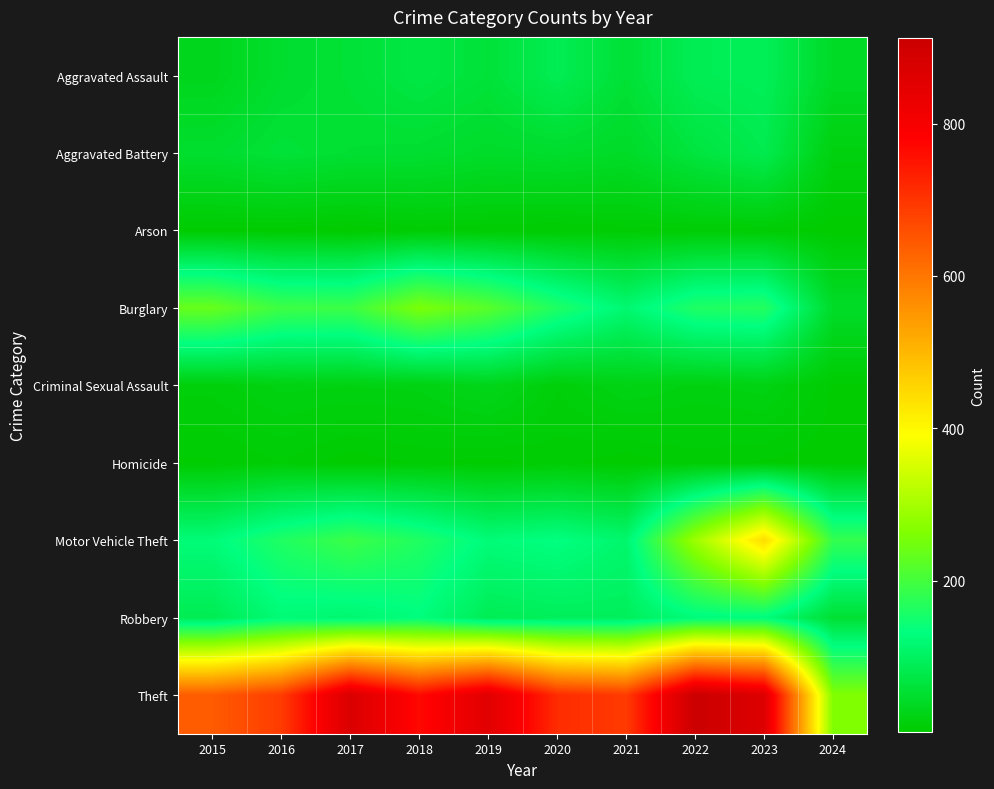

Between 2017 and 2019, which is larger?

2019